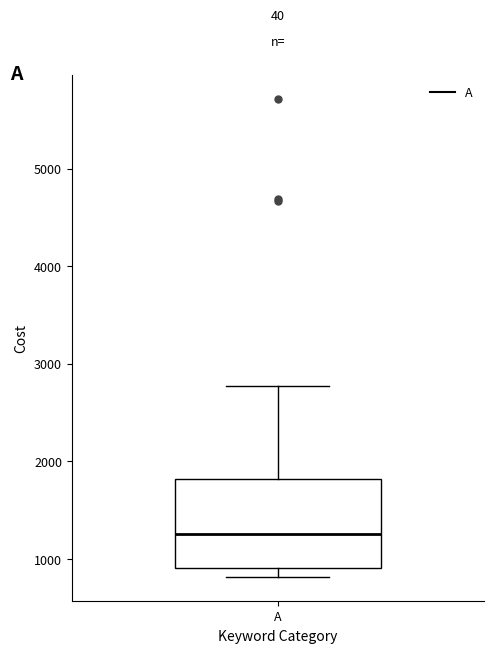

Transcribe this box plot: give where the median line is, the range the box spans, and where the two whiskers end, as read against the y-axis. The values are not printed on the chart, so give them approximately, as read against the axis.

median 1300, box 900 to 1800, whiskers 800 to 2800